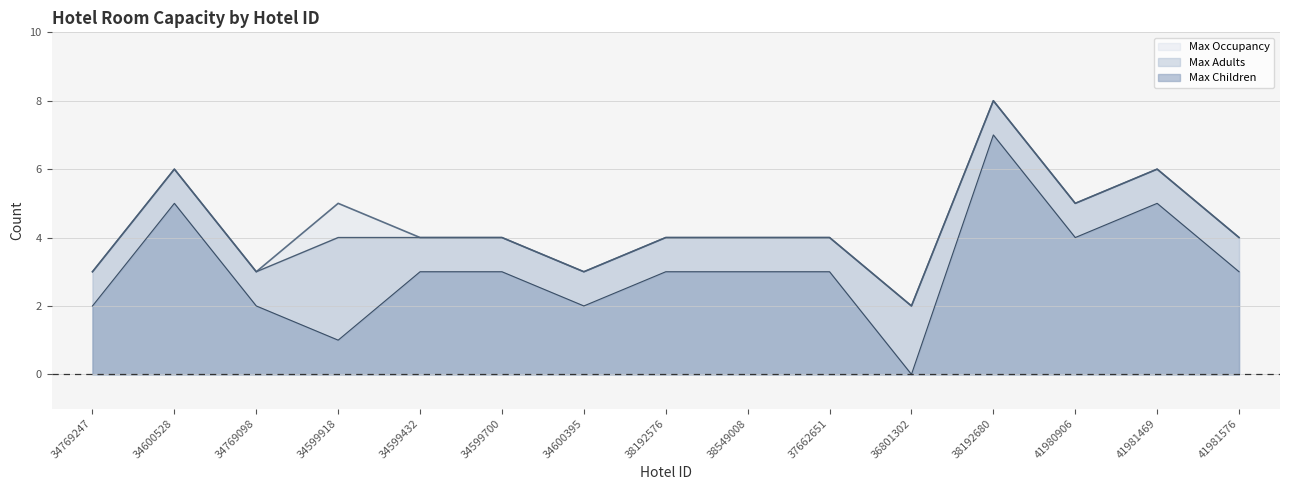

At which category is the sum across all series the highest?

38192680